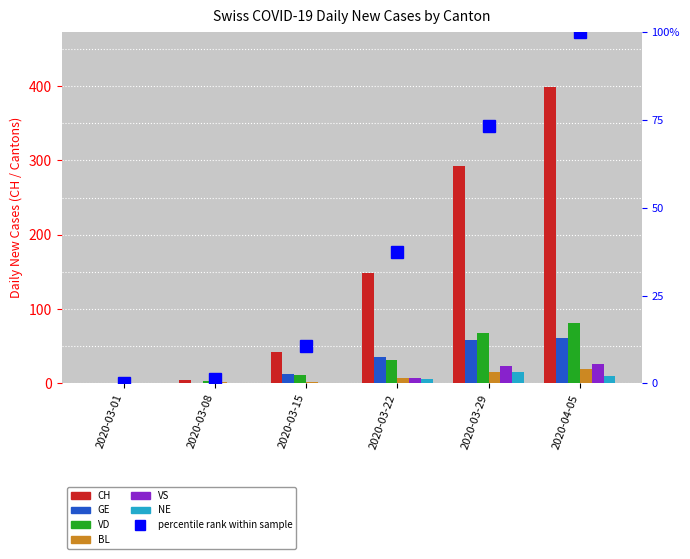

What position from the left is 2020-03-15?

3